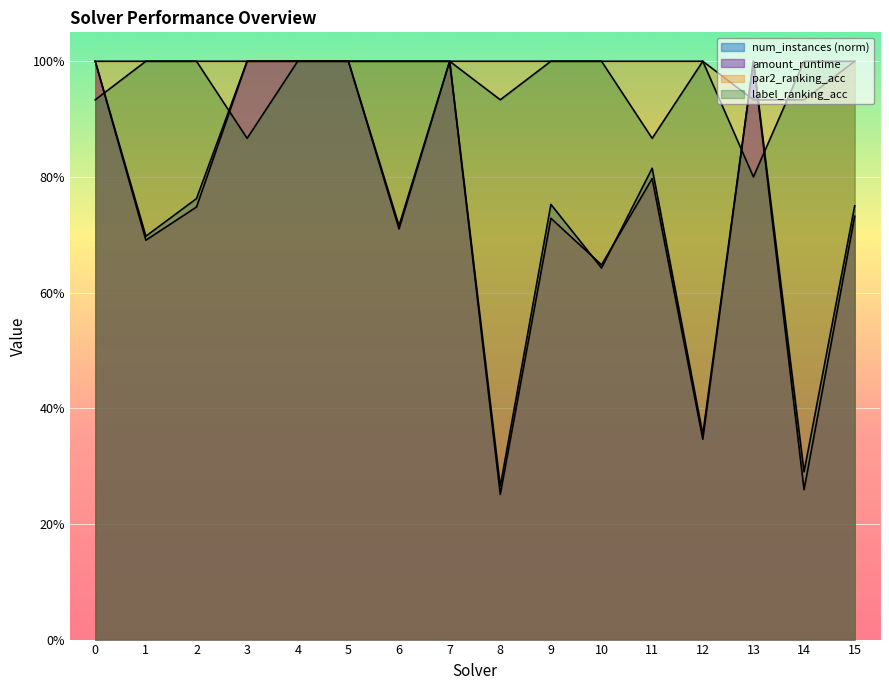

True or false: par2_ranking_acc has a value of 1.0 at 9.

True